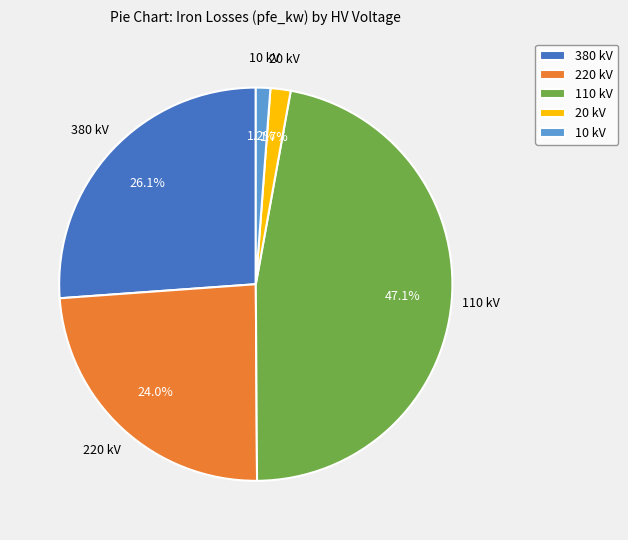

Which category has the biggest portion of the pie?

110 kV